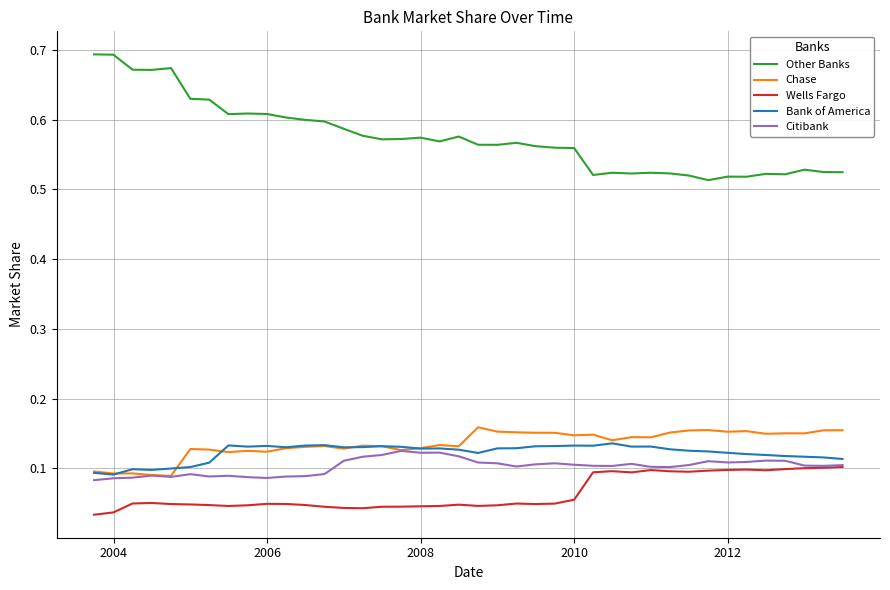

Which series has the largest total across all categories?

Other Banks